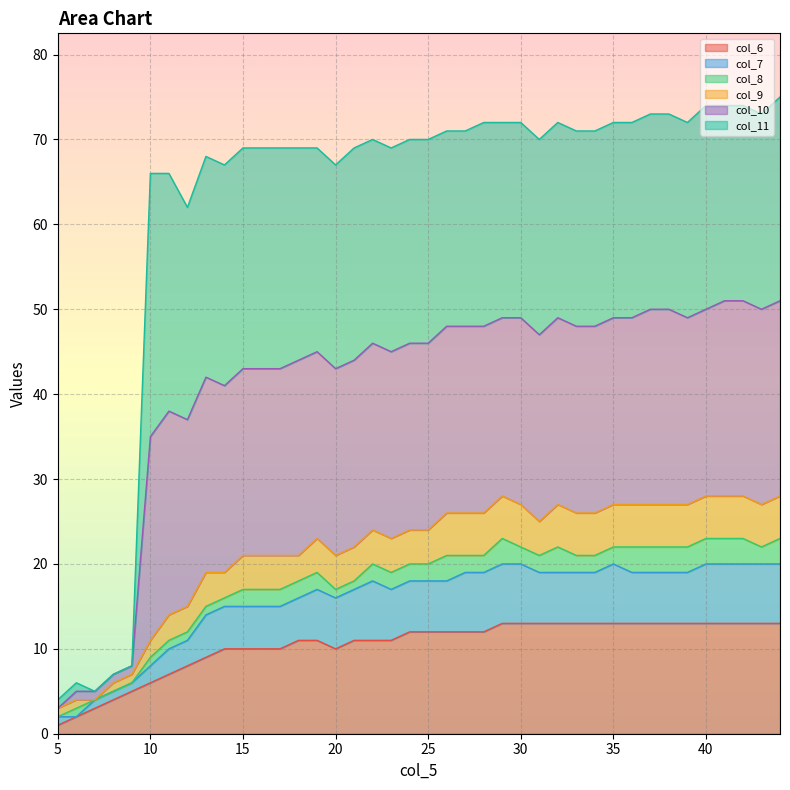

Does the chart display data point markers on the line(s)?

No